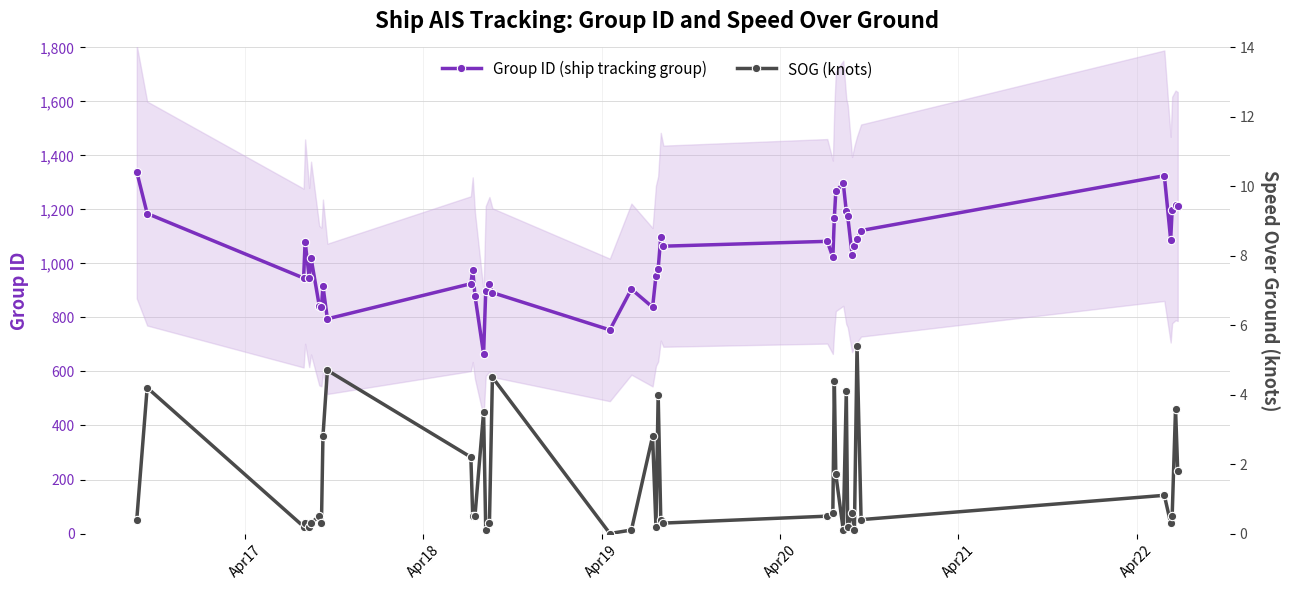

At how many categories does at least one series exceed 855?

34